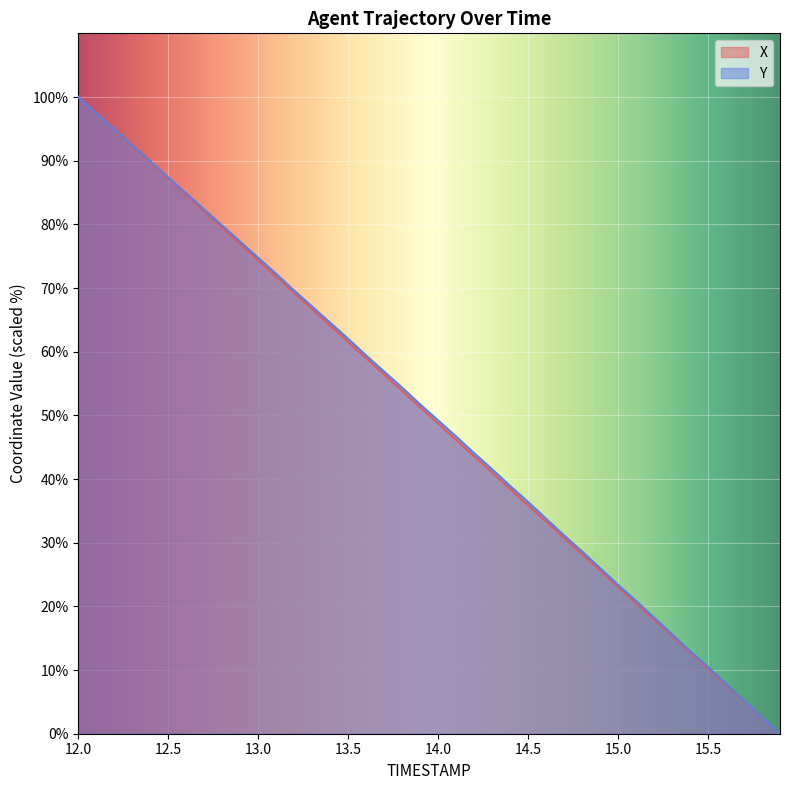

True or false: Y has more than 2 points higher than both neighbors.

False